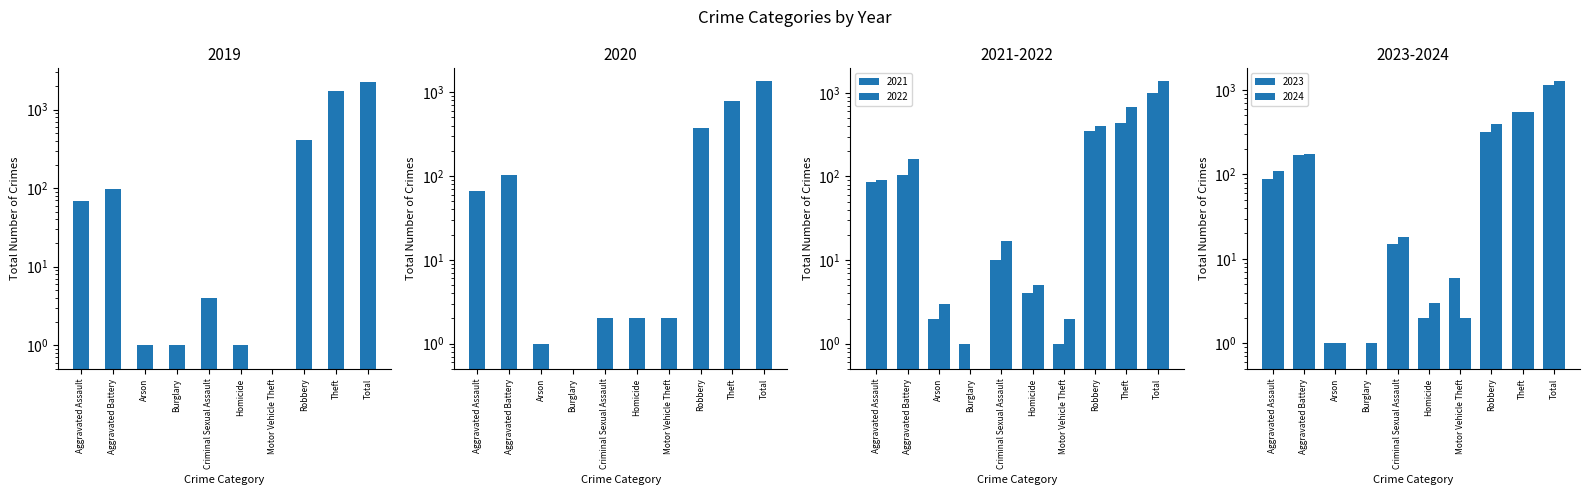

Reading left to right, list all the values displayed in this chart.

2021: 86	105	2	1	10	4	1	351	441	1001
2022: 91	162	3	0	17	5	2	403	685	1368
2023: 89	169	1	0	15	2	6	318	555	1155
2024: 111	176	1	1	18	3	2	398	550	1260
2019: 68	99	1	1	4	1	0	407	1708	2289
2020: 67	103	1	0	2	2	2	376	793	1346